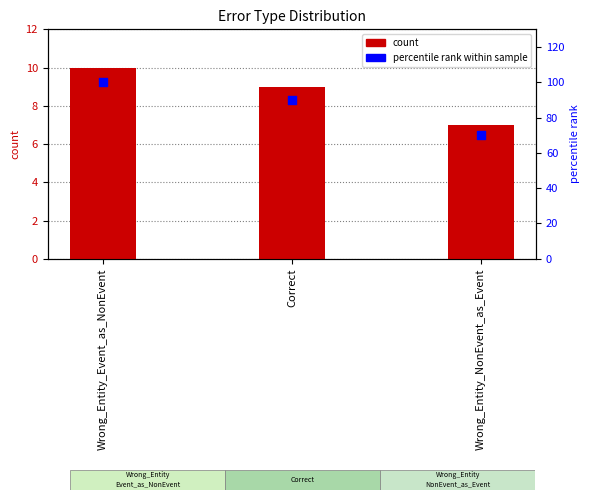

What is the total value across all series at Wrong_Entity_NonEvent_as_Event?

77